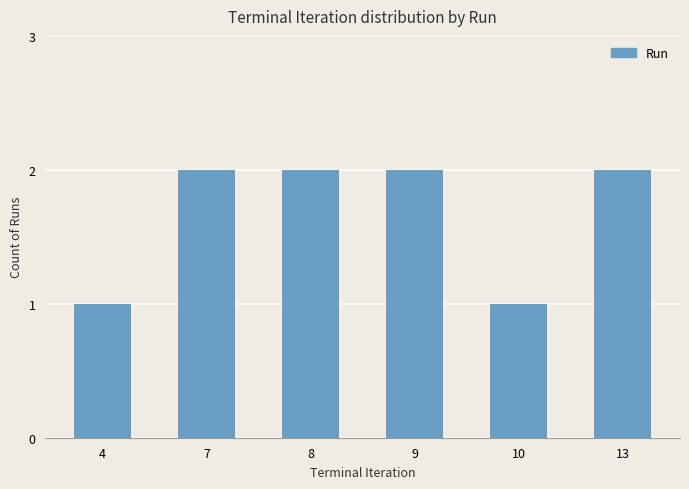

Is it true that the value at 9 is 2?

True